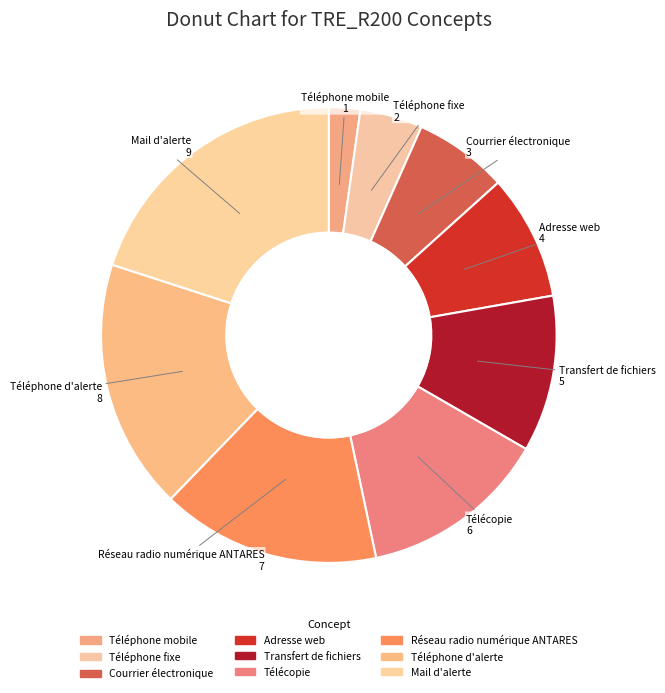

What is the total percentage of Transfert de fichiers and Téléphone d'alerte?

28.9%